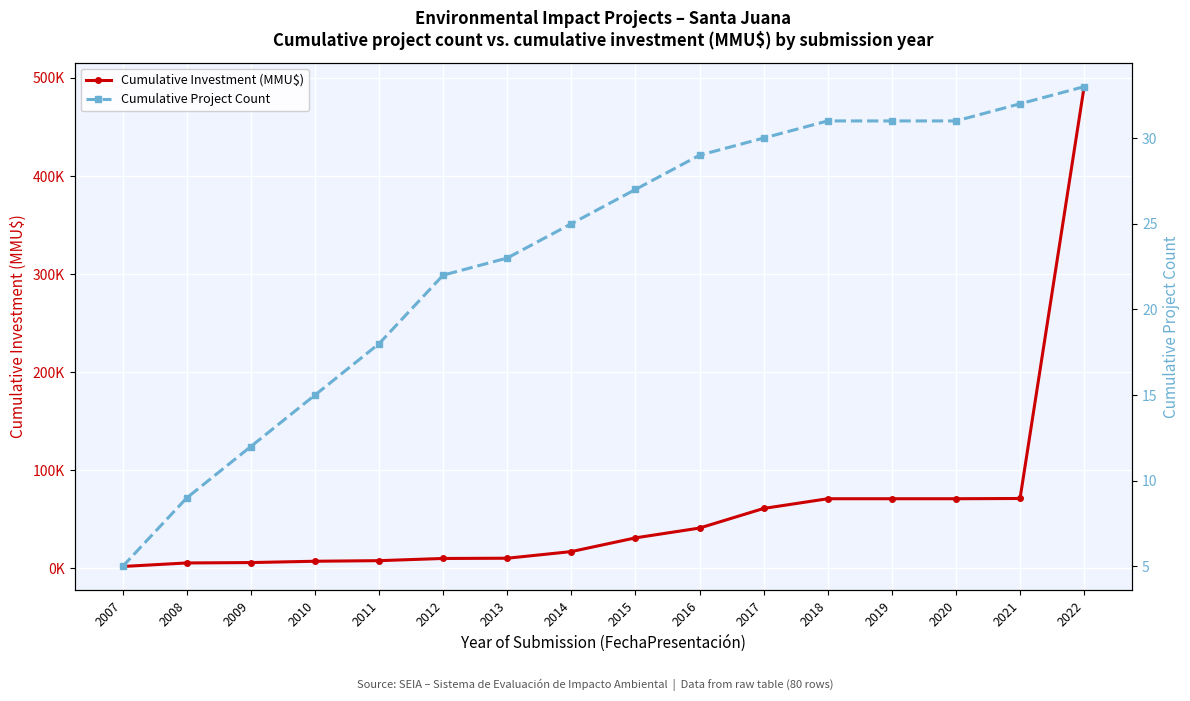

Which category has the lowest value in the Cumulative Investment (MMU$) series?

2007